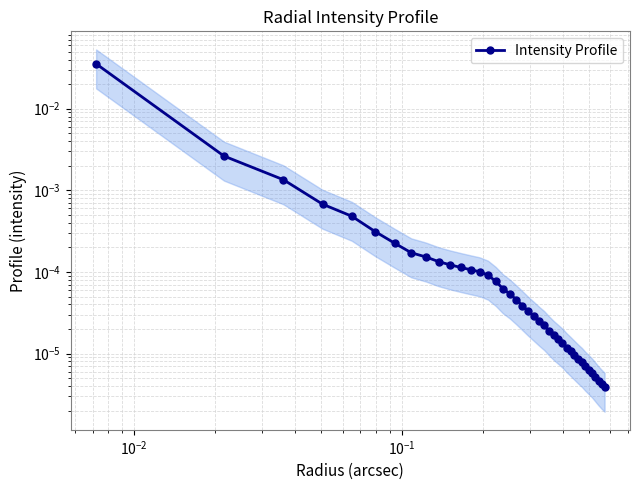

Count the number of categories in the chart.

40